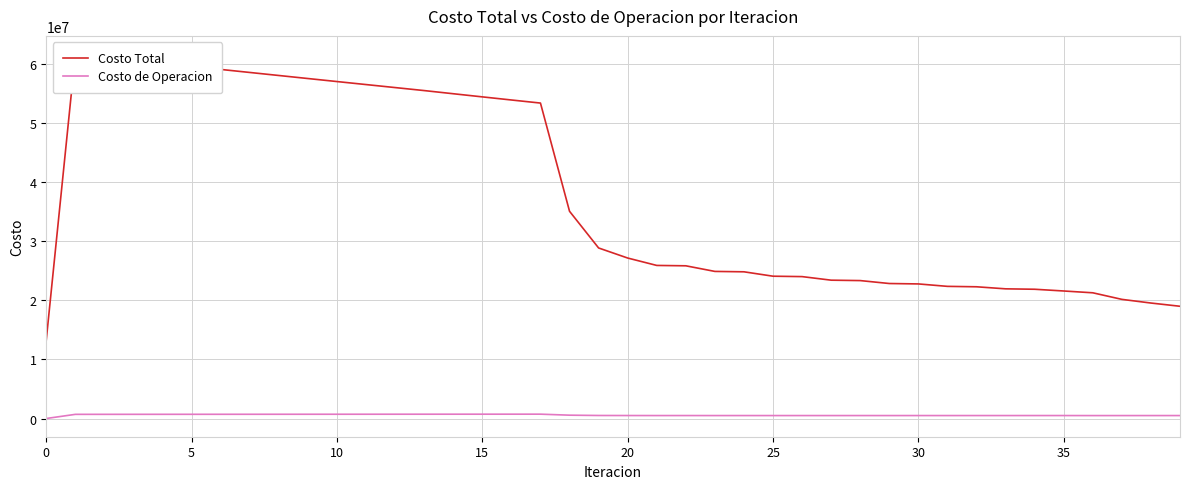

In Costo de Operacion, how many points are higher than both neighbors (excluding endpoints)?

8